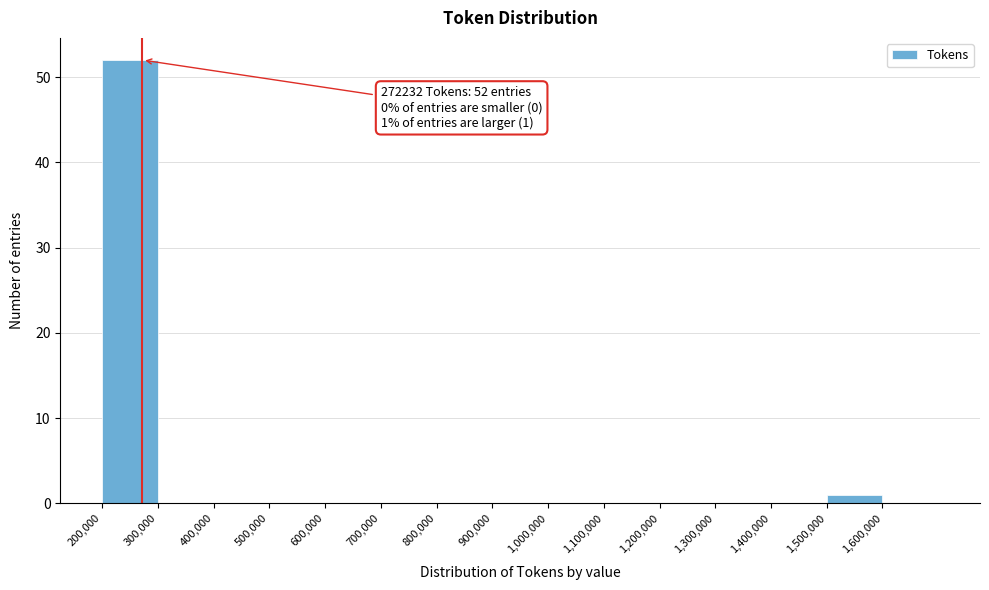

Which range on the x-axis has the tallest bar?

200000 to 300000